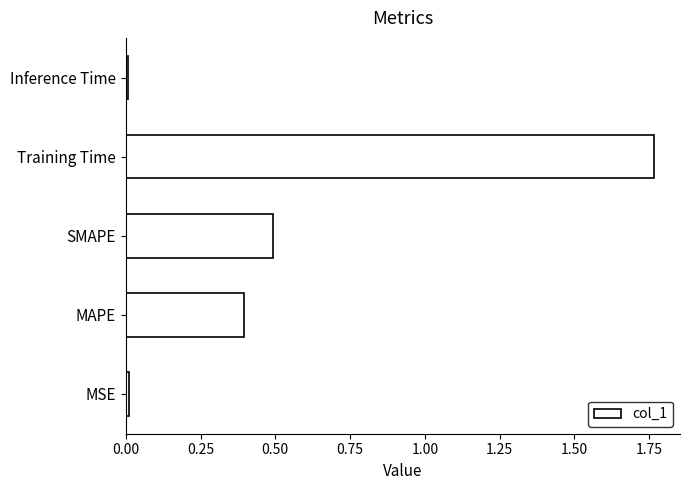

True or false: the data shows 0.7 at Training Time.

False